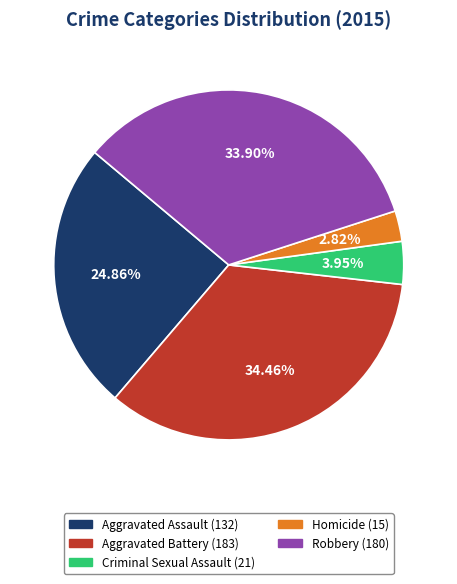

How many segments does this pie chart have?

5